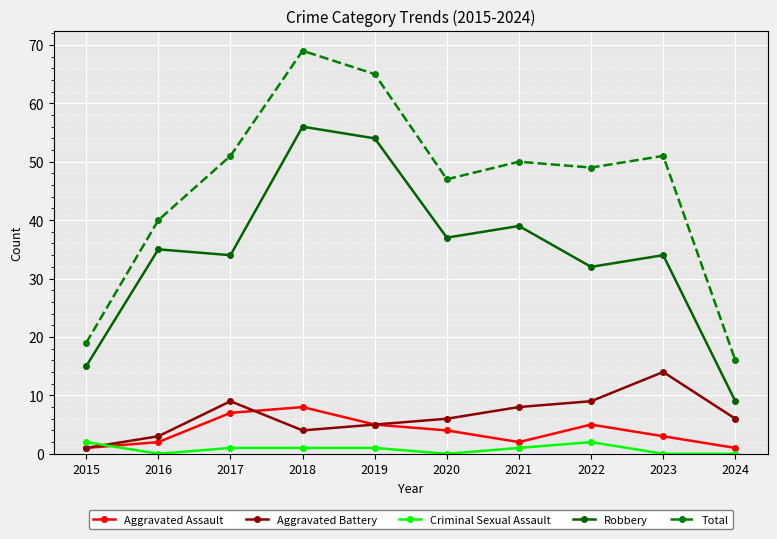

What value does the Total series have at 2018?

69